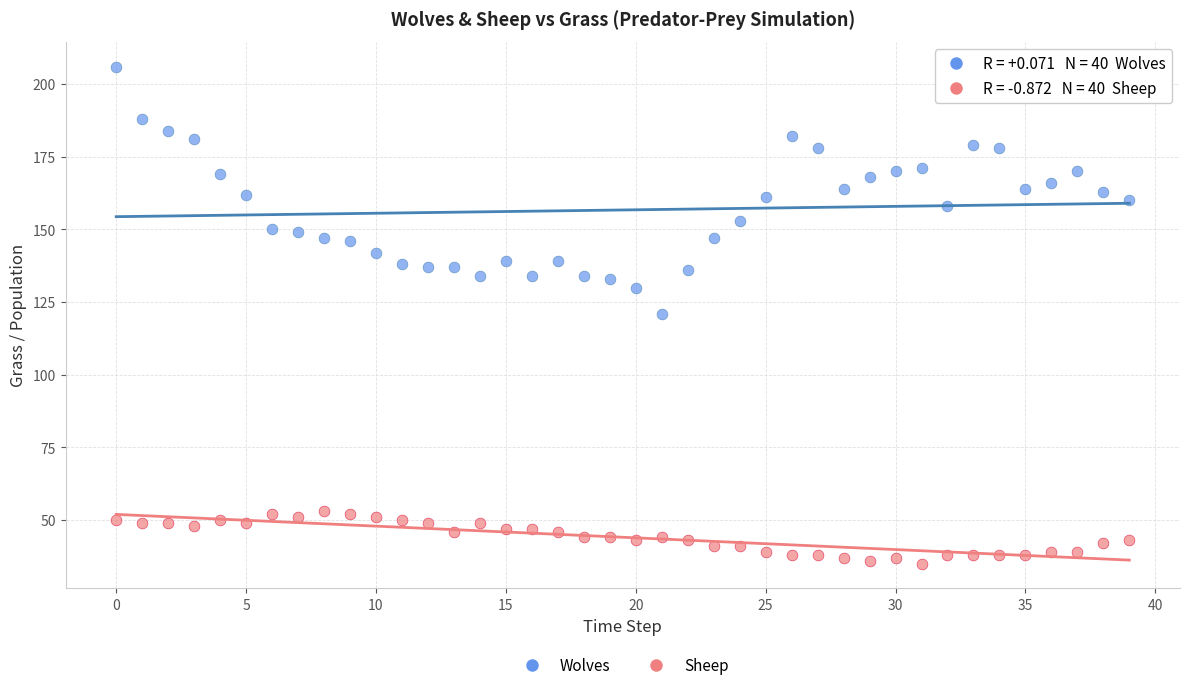

Across all data points, what is the range of Y values (max minus min)?

171